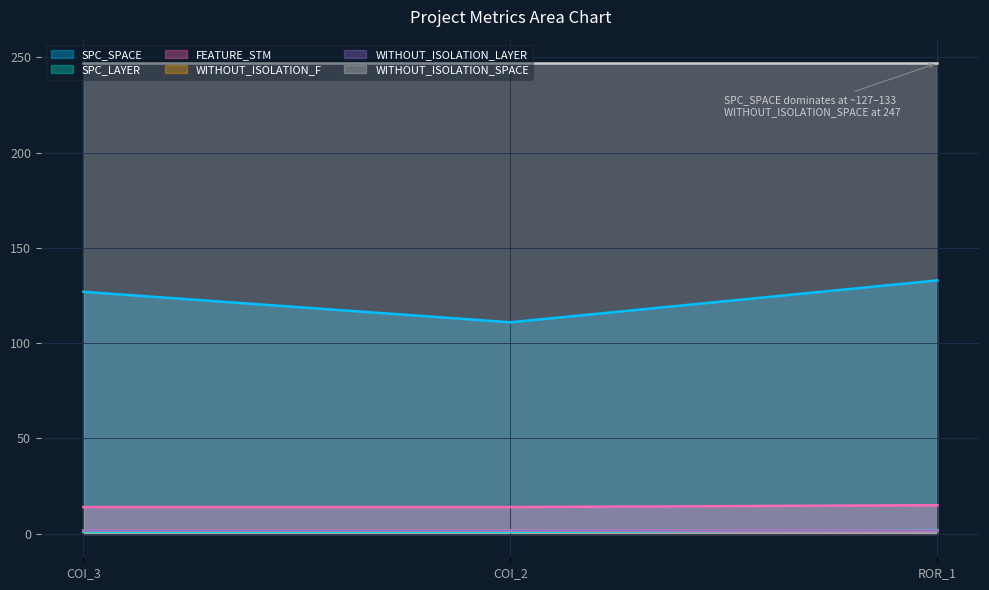

Does the chart display data point markers on the line(s)?

No